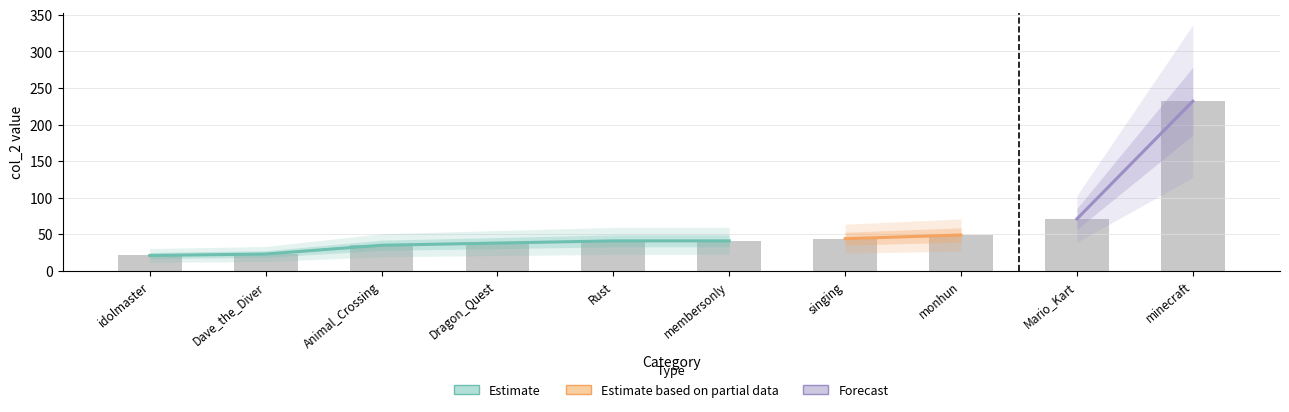

Rank the categories by value from highest to lowest.

minecraft, Mario_Kart, monhun, singing, Rust, membersonly, Dragon_Quest, Animal_Crossing, Dave_the_Diver, idolmaster